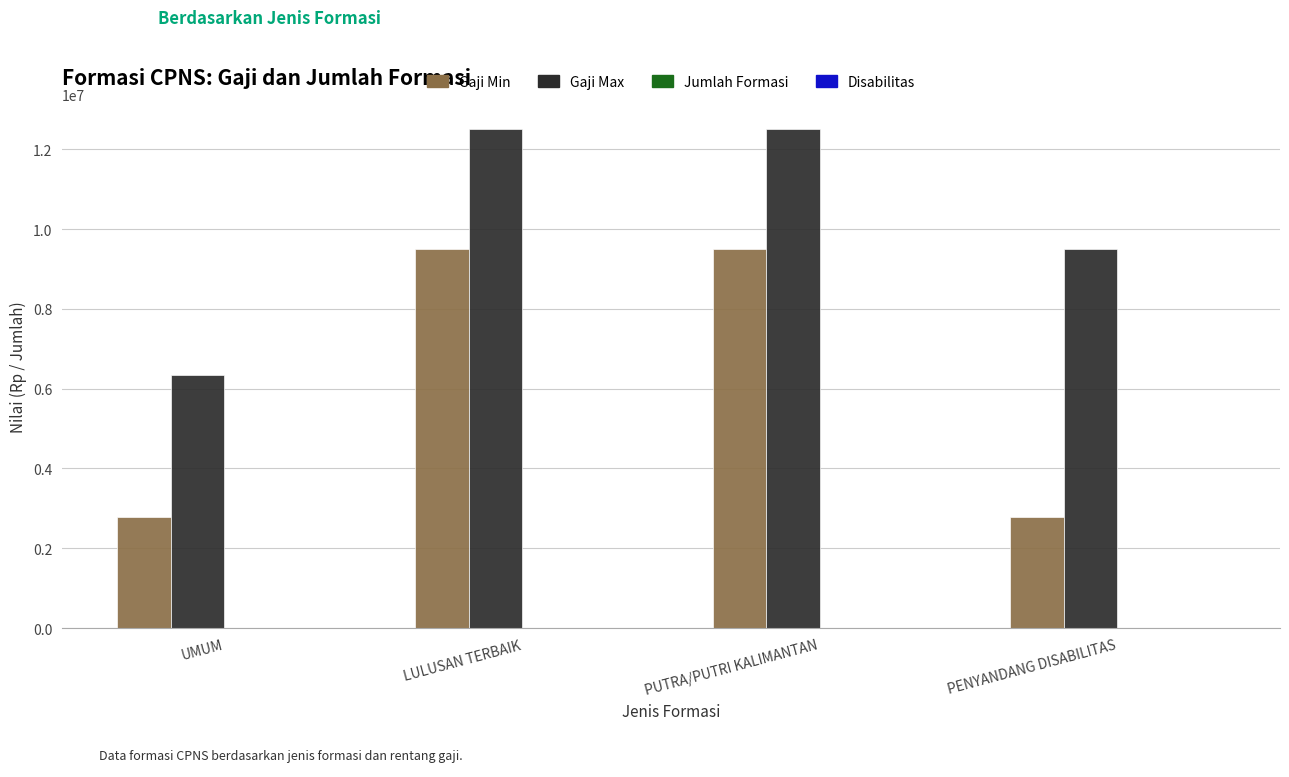

How many categories are shown in the chart?

4